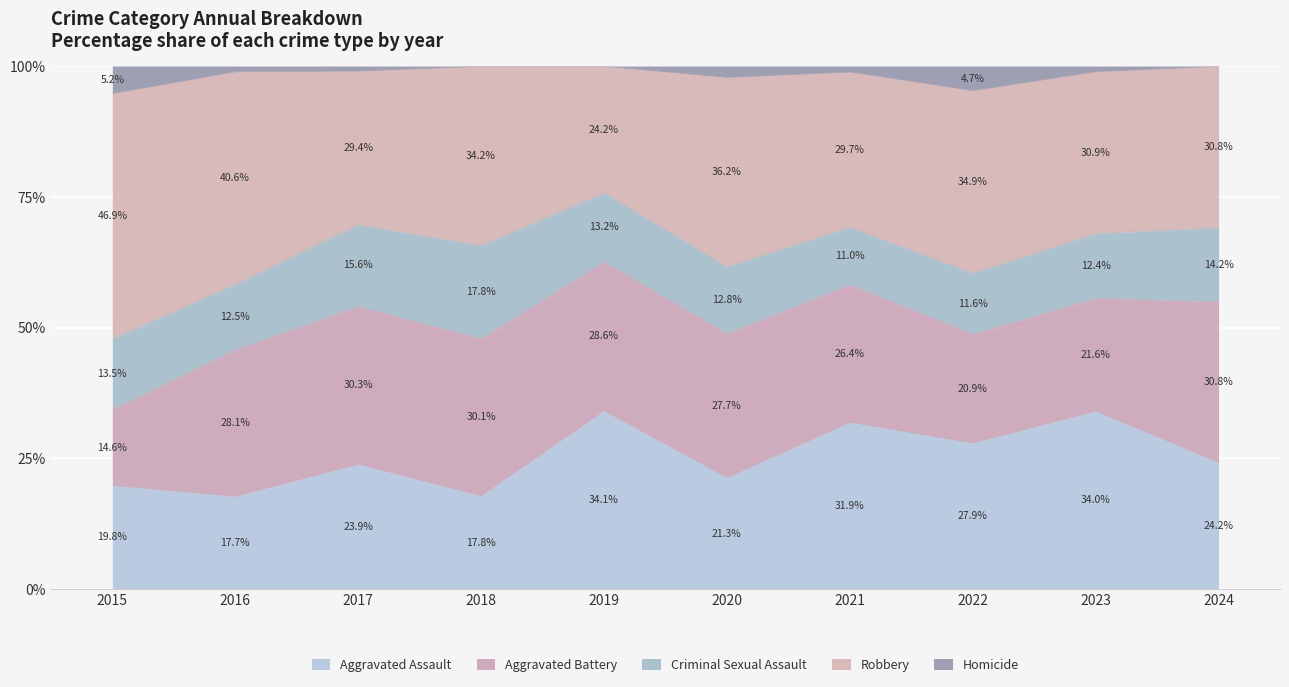

What is the total value across all series at 2018?

100.0